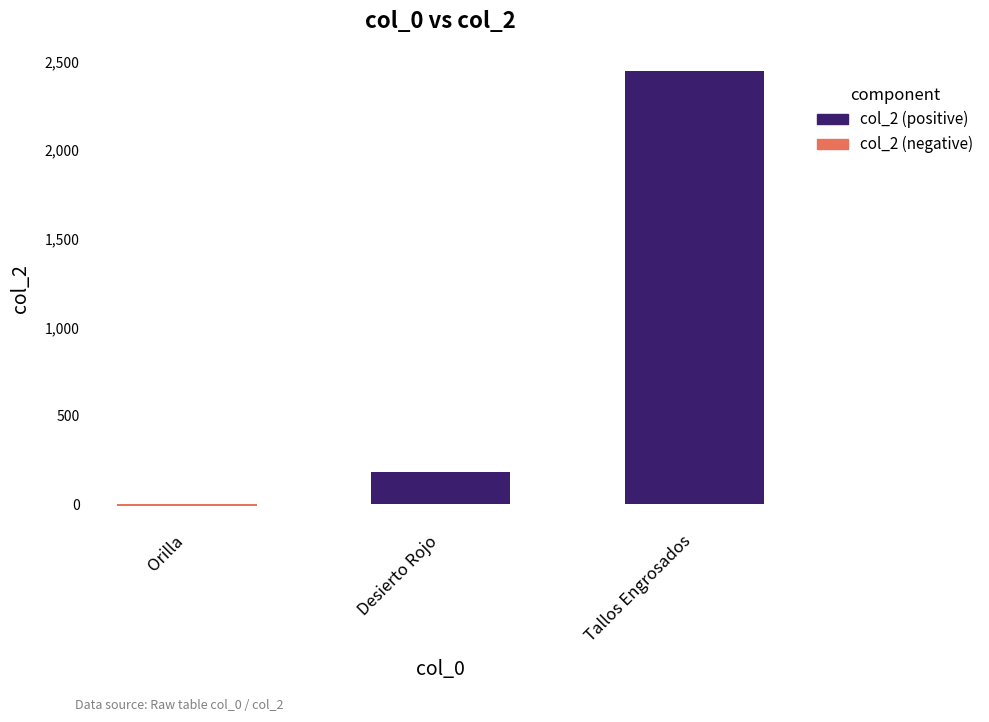

What is the sum of the col_2 (negative) values at Desierto Rojo and Orilla?

-10